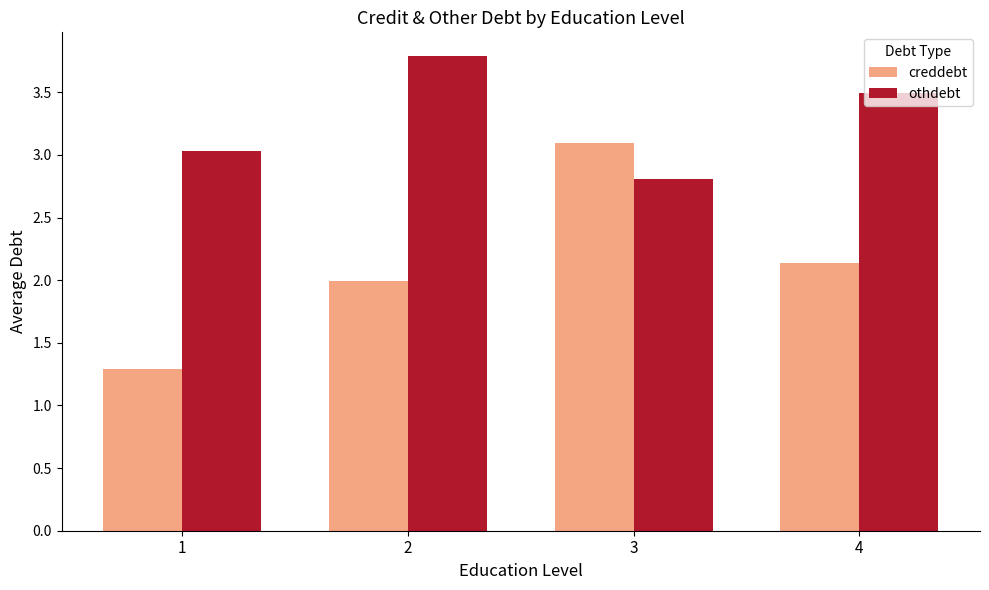

What is the difference between the second highest and second lowest values in the othdebt series?

0.5